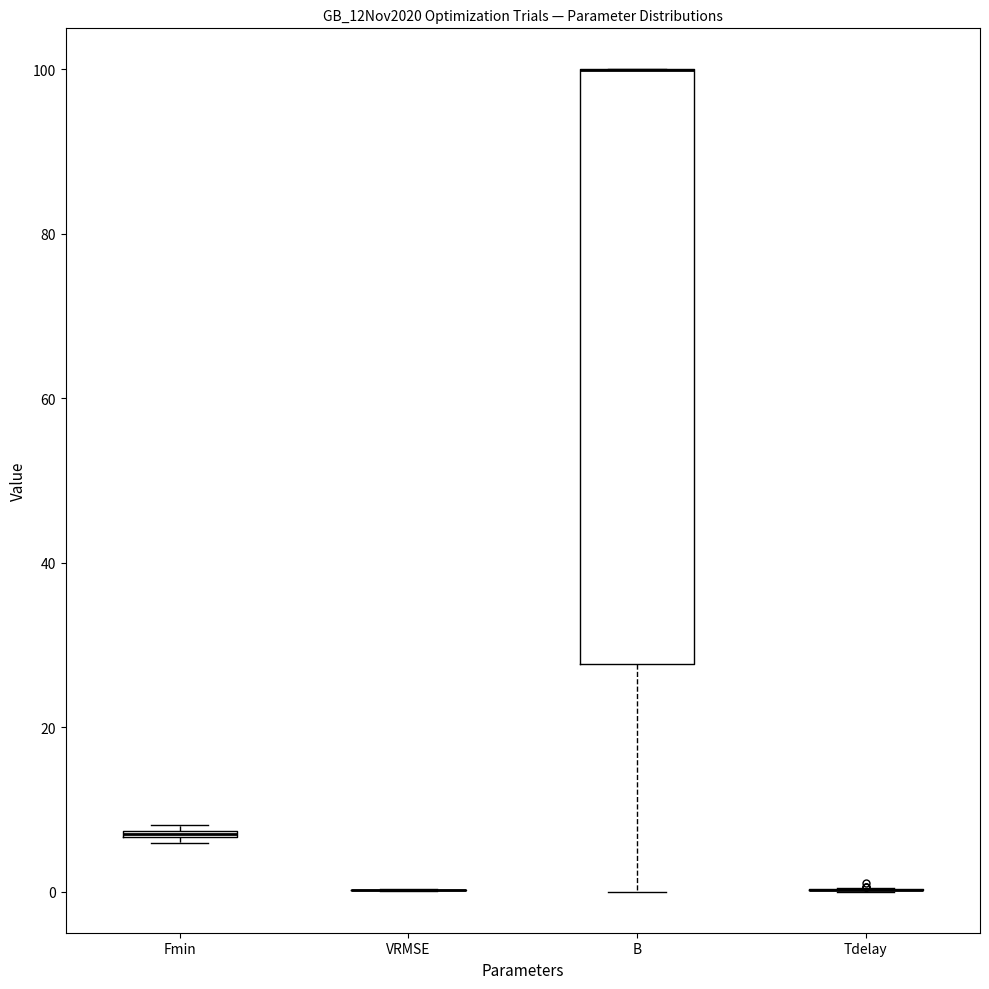

Comparing the boxes themselves (not the whiskers), which one is the tallest?

B